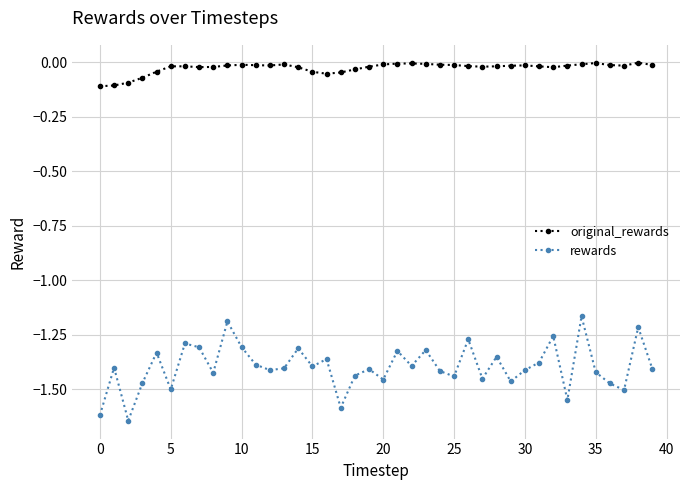

True or false: rewards and original_rewards cross at least once.

False